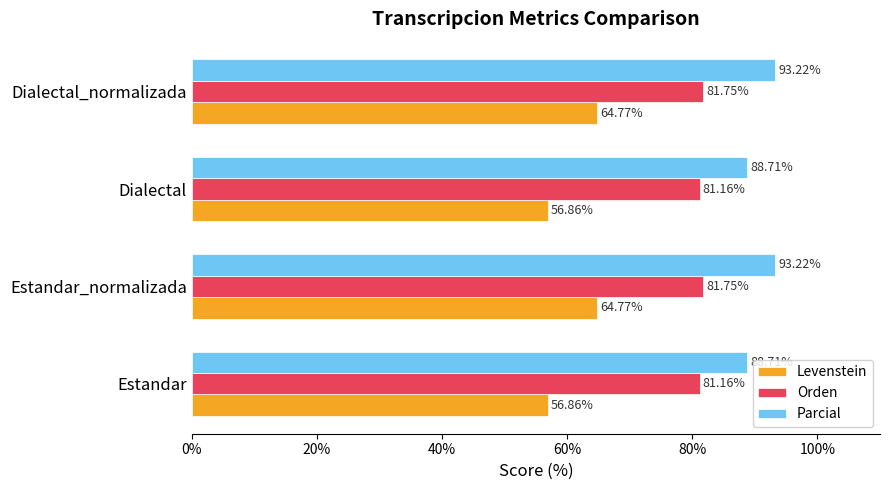

What is the total value across all series at Estandar_normalizada?

239.7